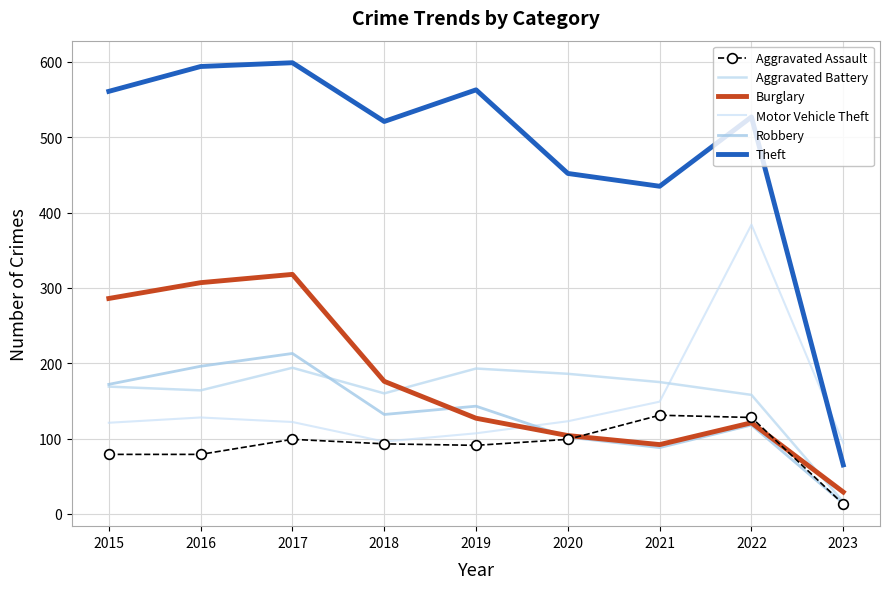

At which category does the chart reach its minimum across all series?

2023